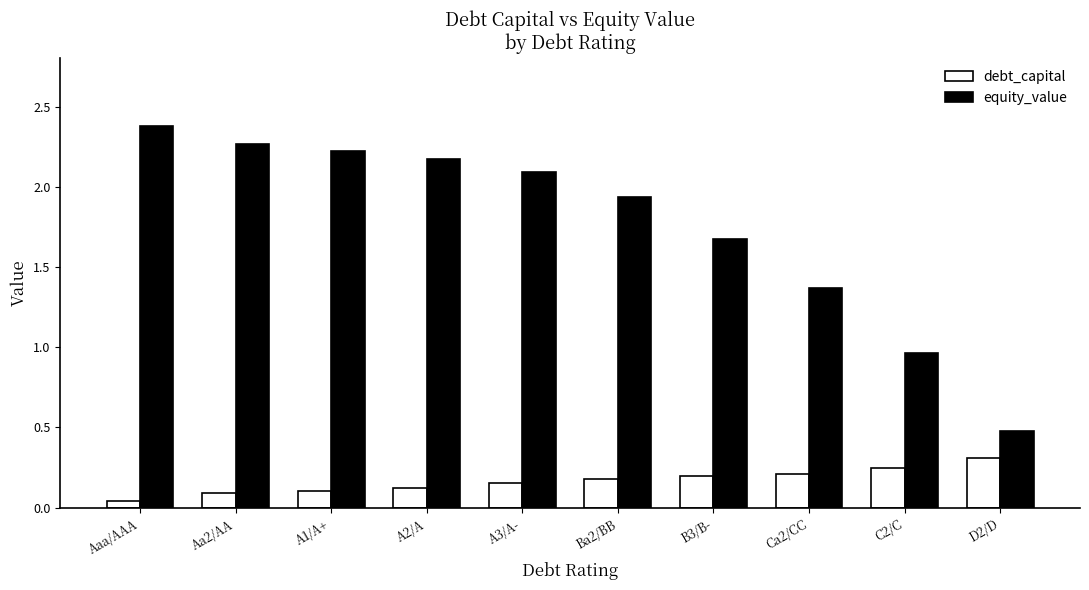

How many data points in equity_value are less than 2?

5